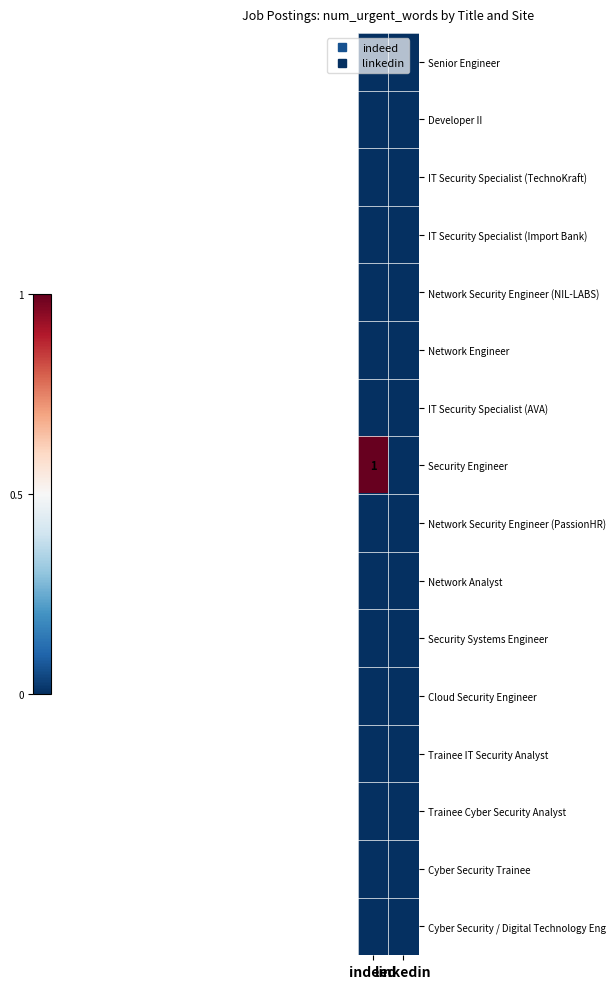

True or false: Security Engineer has a value of 0 at linkedin.

True